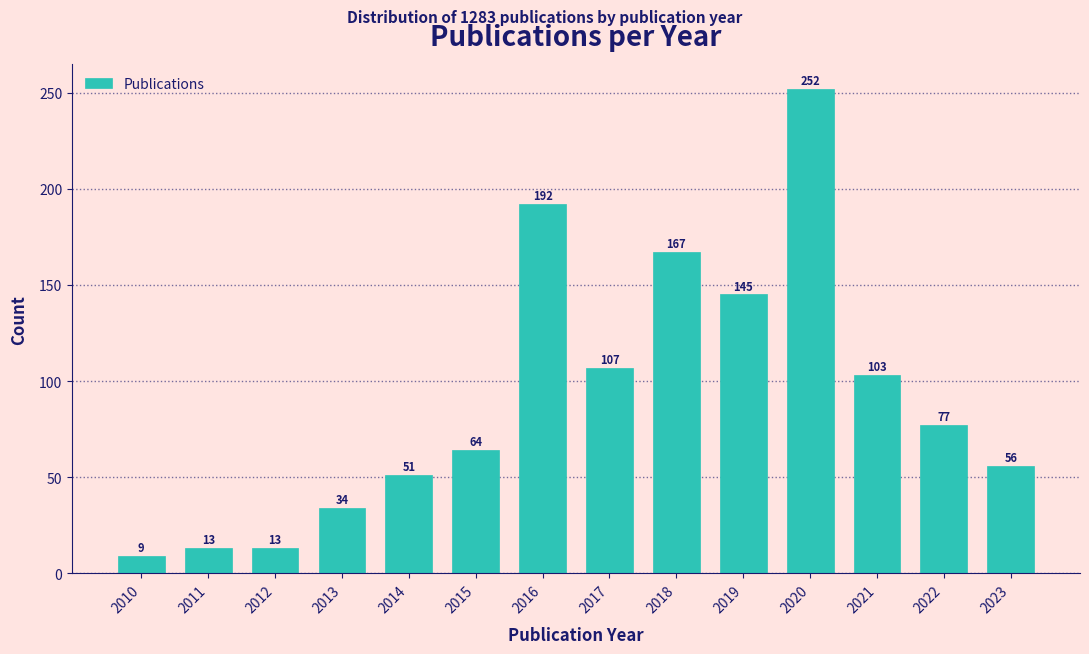

Reading left to right, list all the values displayed in this chart.

9	13	13	34	51	64	192	107	167	145	252	103	77	56